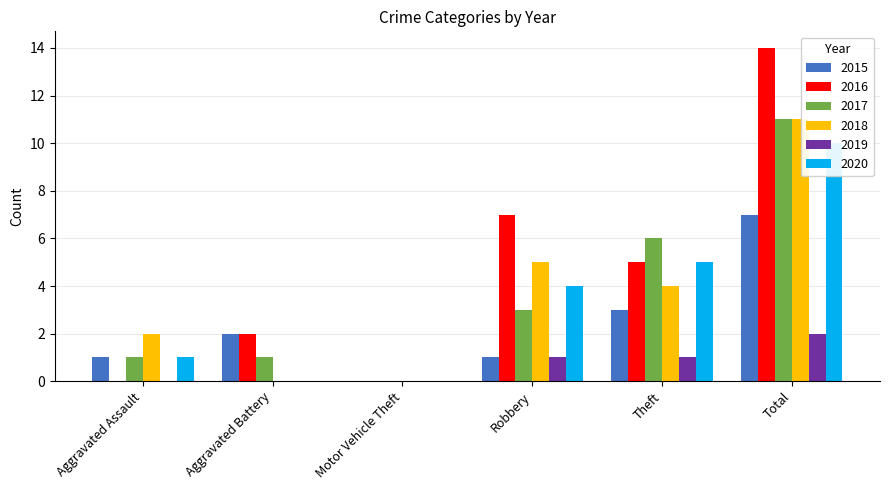

Are the bars grouped side by side (vs. stacked)?

Yes